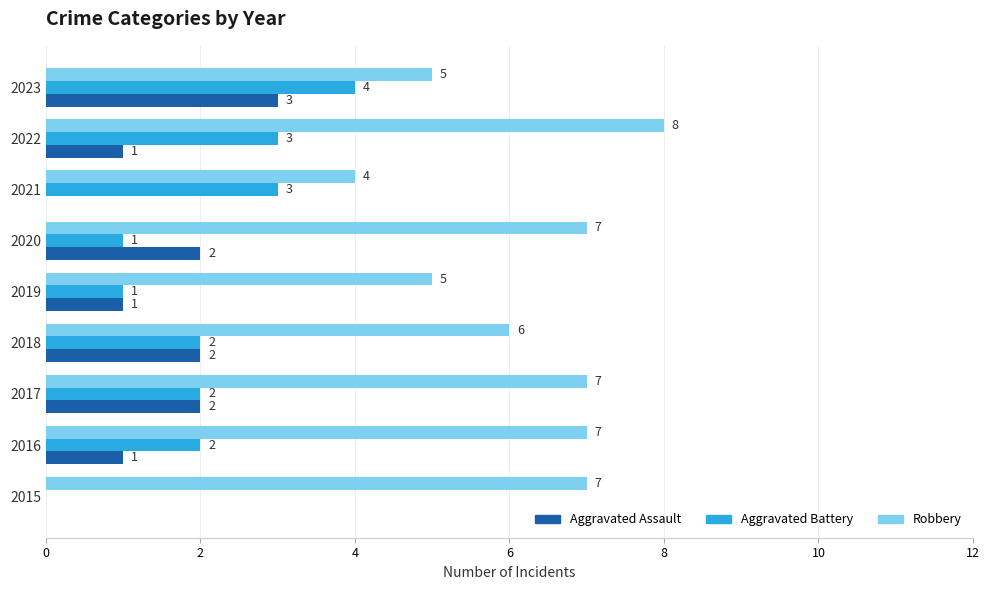

What is the total value across all series at 2023?

12